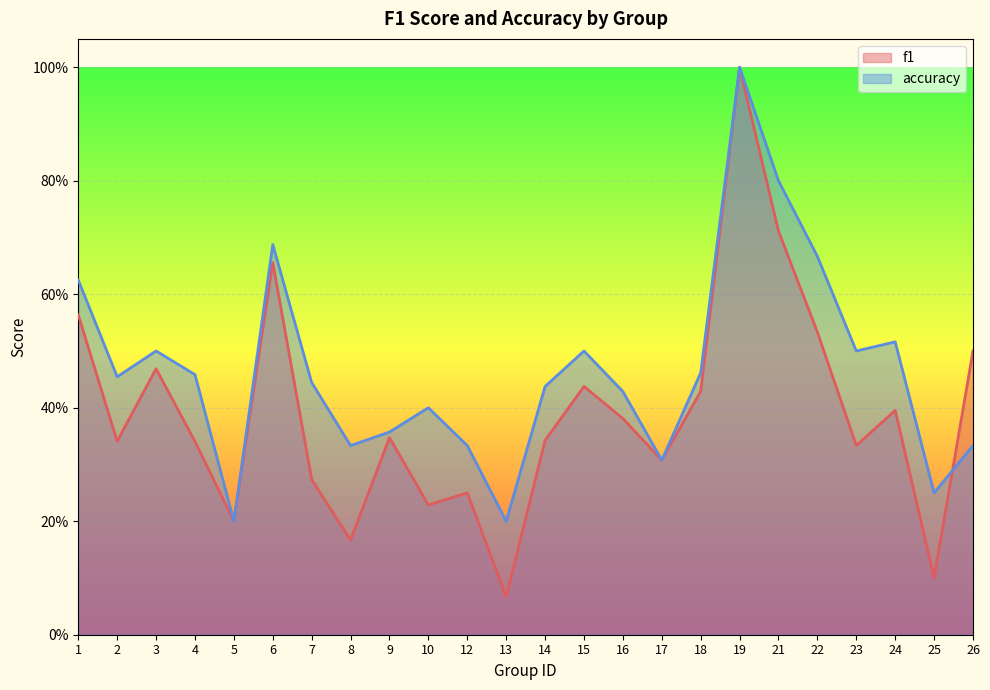

What is the highest value of the f1 series?

1.0